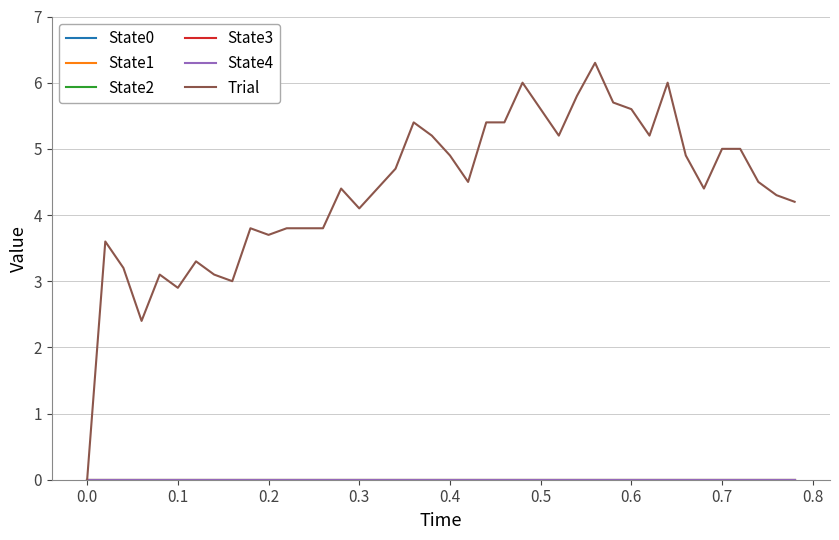

Does the chart display data point markers on the line(s)?

No